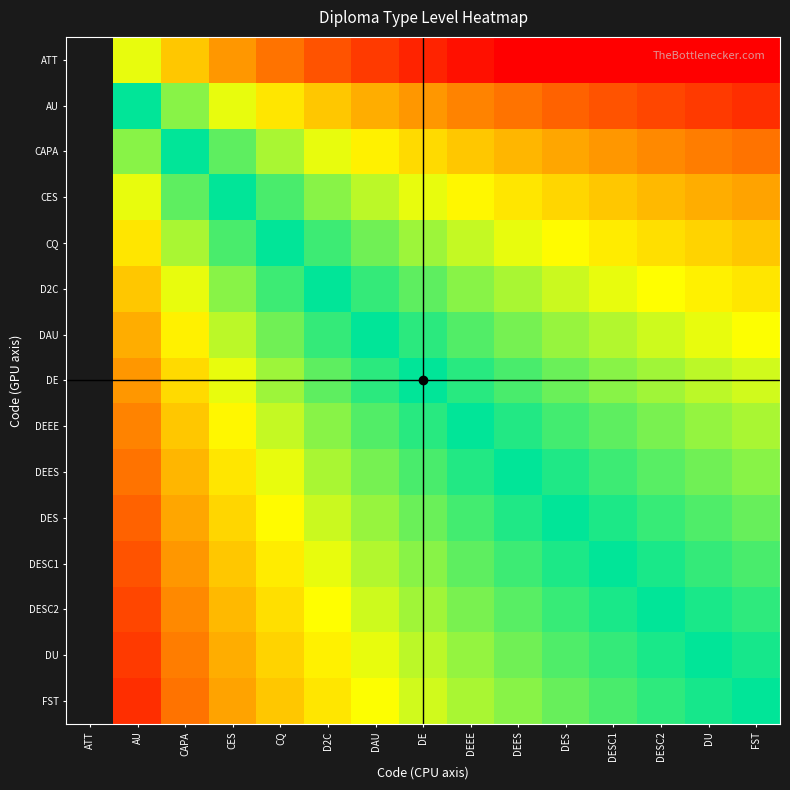

At which category is the sum across all series the highest?

ATT